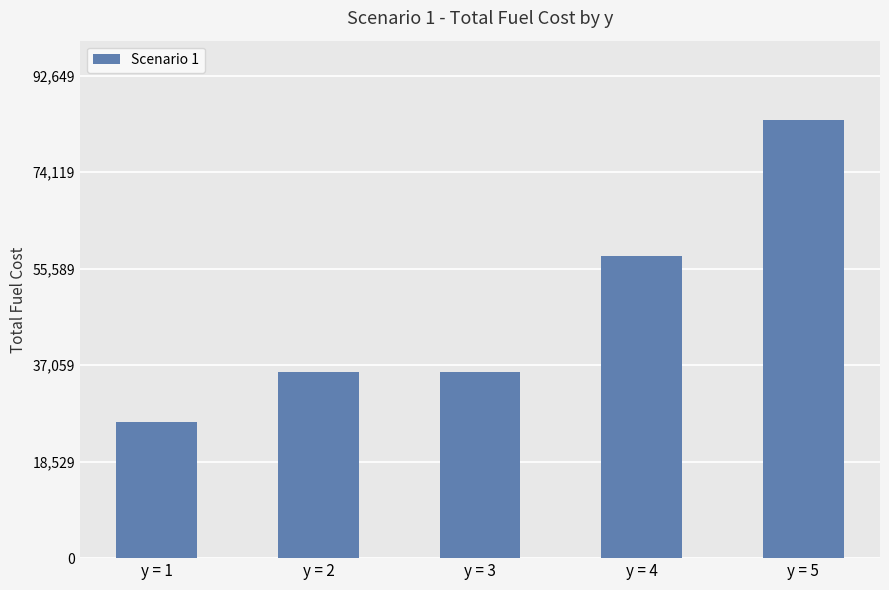

What is the average value?

47993.3